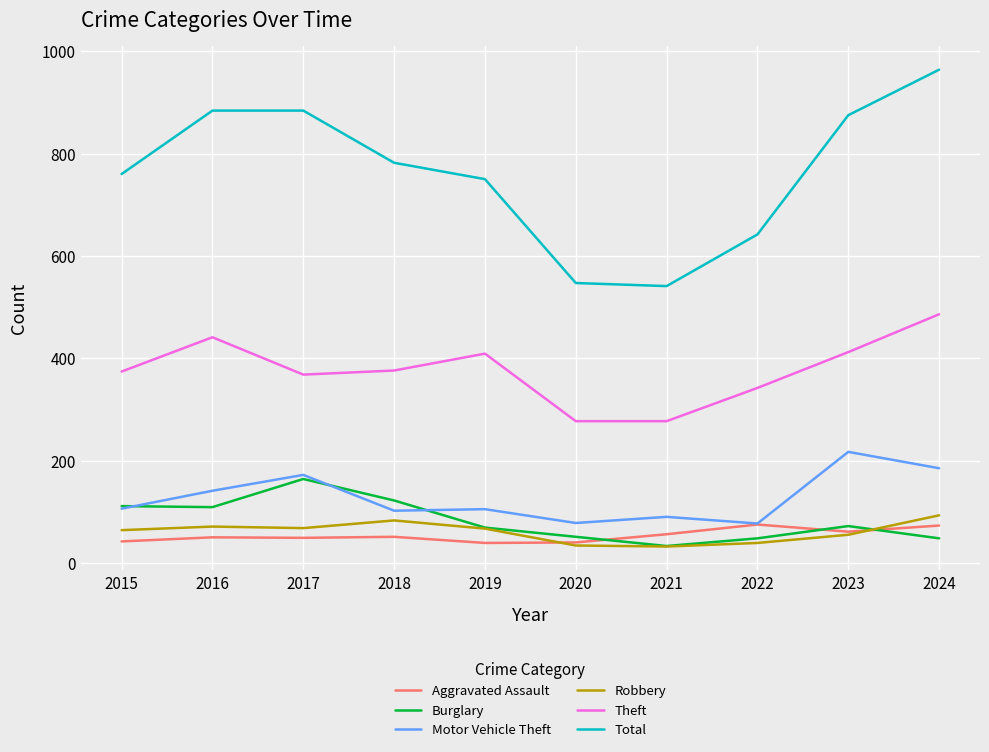

Where does the Total series first go above 782?

2016